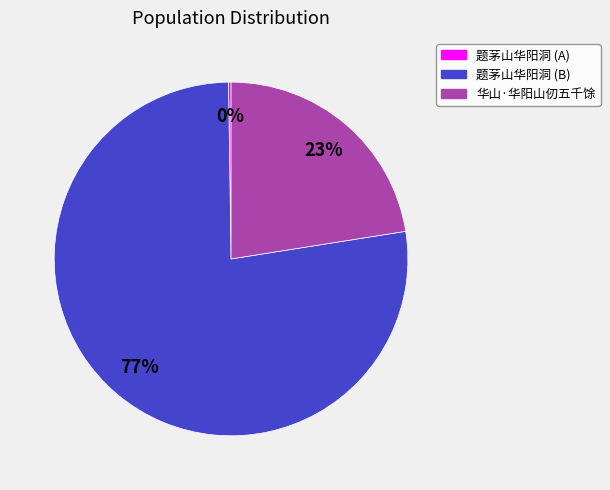

Combined, do 题茅山华阳洞 (B) and 华山·华阳山仞五千馀 account for over 50%?

Yes